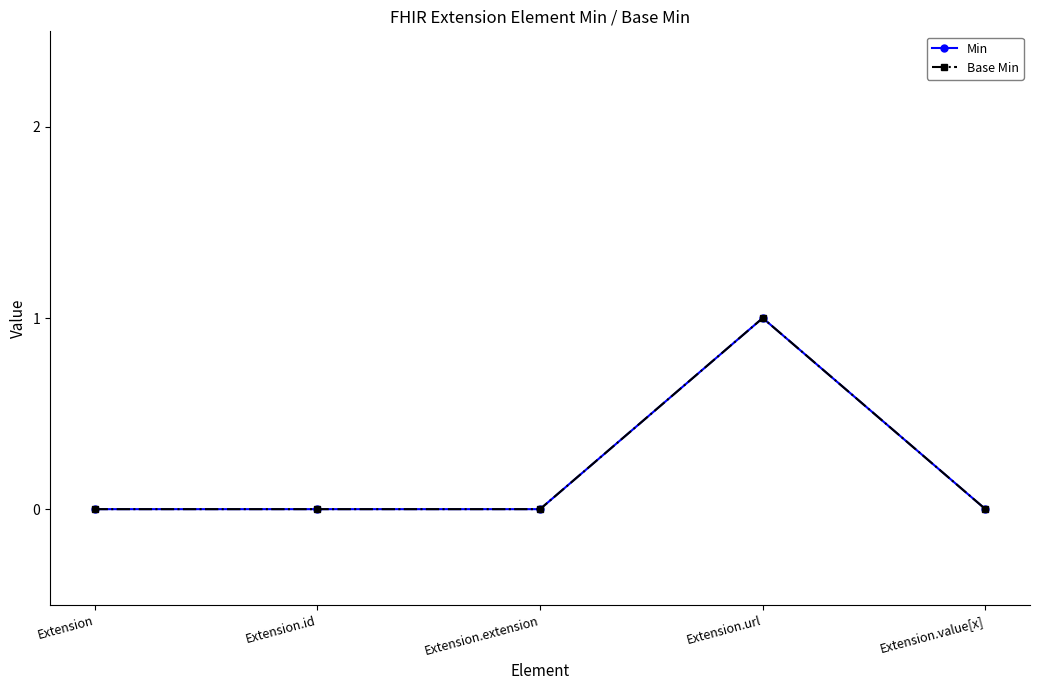

What is the difference between the maximum and minimum values in the Min series?

1